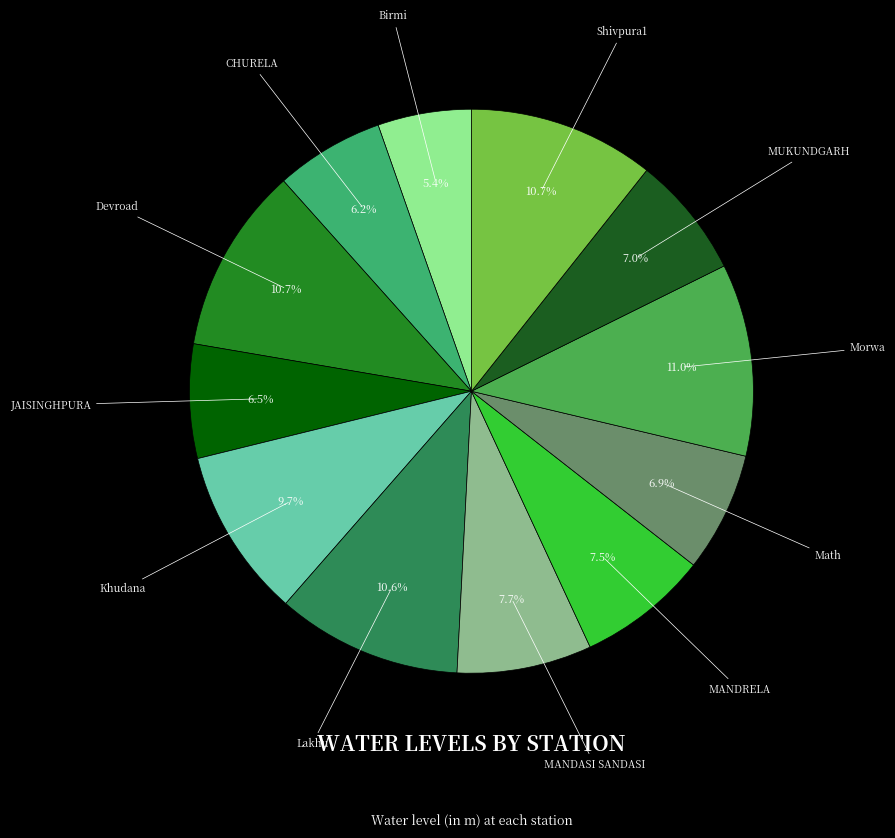

What is the smallest slice in the pie chart?

Birmi